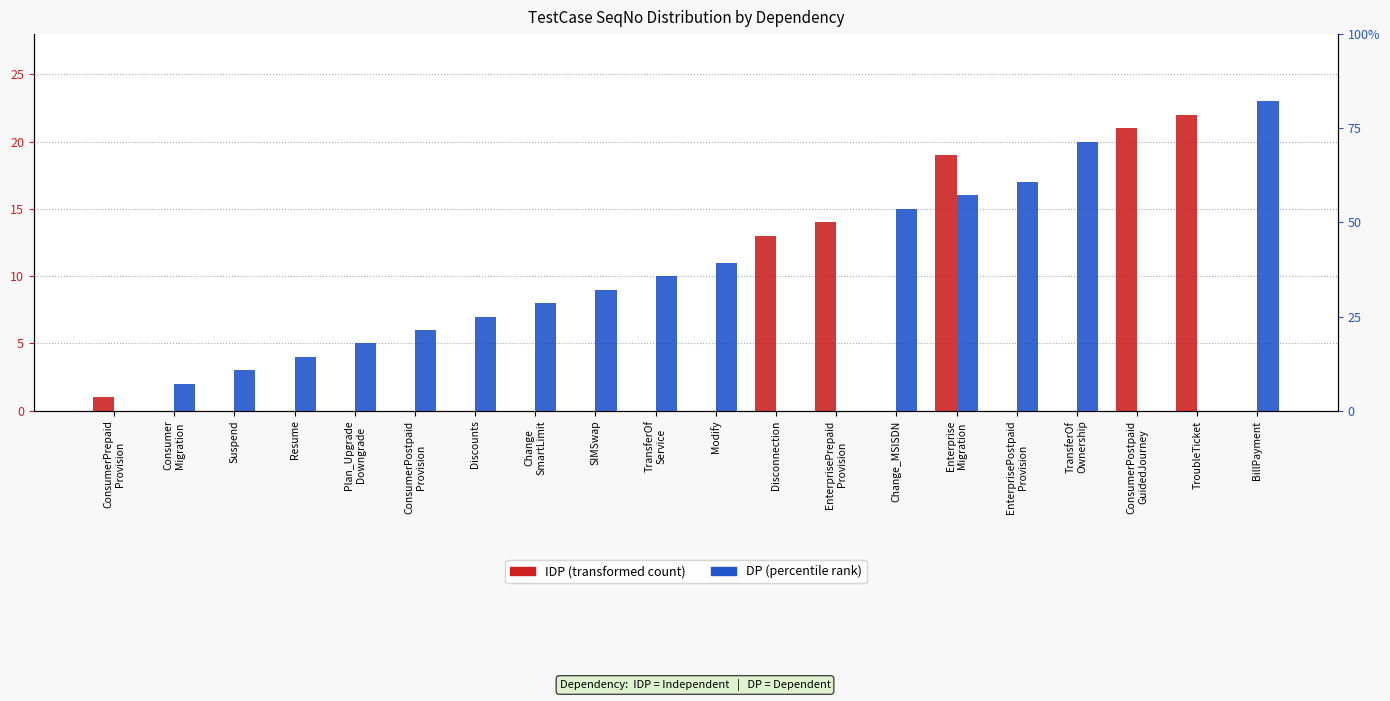

The value of DP (percentile rank) at Consumer
Migration is 1. True or false?

False